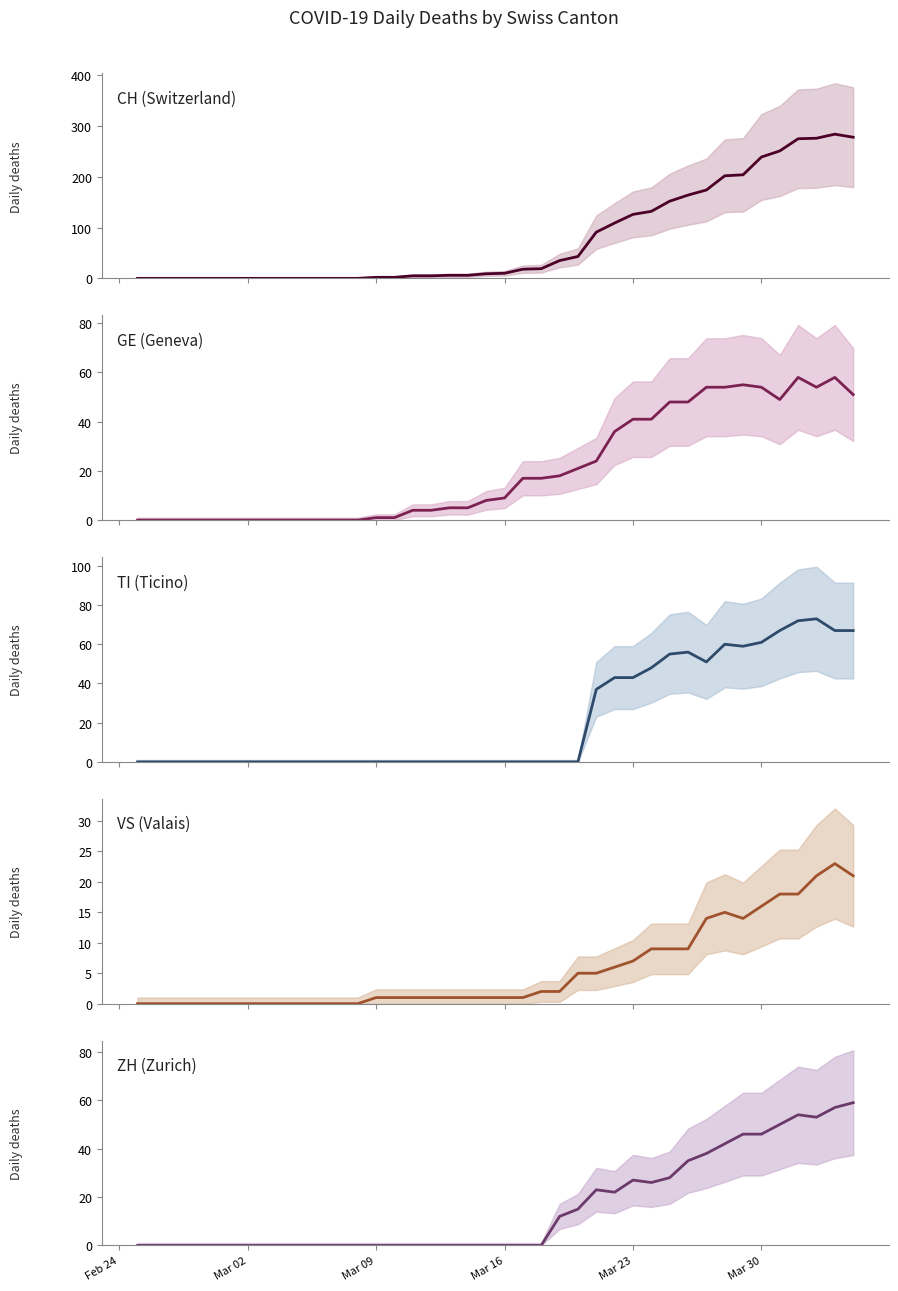

Reading left to right, transcribe all the data shown in this chart.

CH (Switzerland): 0	0	0	0	0	0	0	0	0	0	0	0	0	2	2	5	5	6	6	9	10	18	19	35	43	91	109	126	132	152	164	174	202	204	239	251	275	276	284	278
GE (Geneva): 0	0	0	0	0	0	0	0	0	0	0	0	0	1	1	4	4	5	5	8	9	17	17	18	21	24	36	41	41	48	48	54	54	55	54	49	58	54	58	51
TI (Ticino): 0	0	0	0	0	0	0	0	0	0	0	0	0	0	0	0	0	0	0	0	0	0	0	0	0	37	43	43	48	55	56	51	60	59	61	67	72	73	67	67
VS (Valais): 0	0	0	0	0	0	0	0	0	0	0	0	0	1	1	1	1	1	1	1	1	1	2	2	5	5	6	7	9	9	9	14	15	14	16	18	18	21	23	21
ZH (Zurich): 0	0	0	0	0	0	0	0	0	0	0	0	0	0	0	0	0	0	0	0	0	0	0	12	15	23	22	27	26	28	35	38	42	46	46	50	54	53	57	59